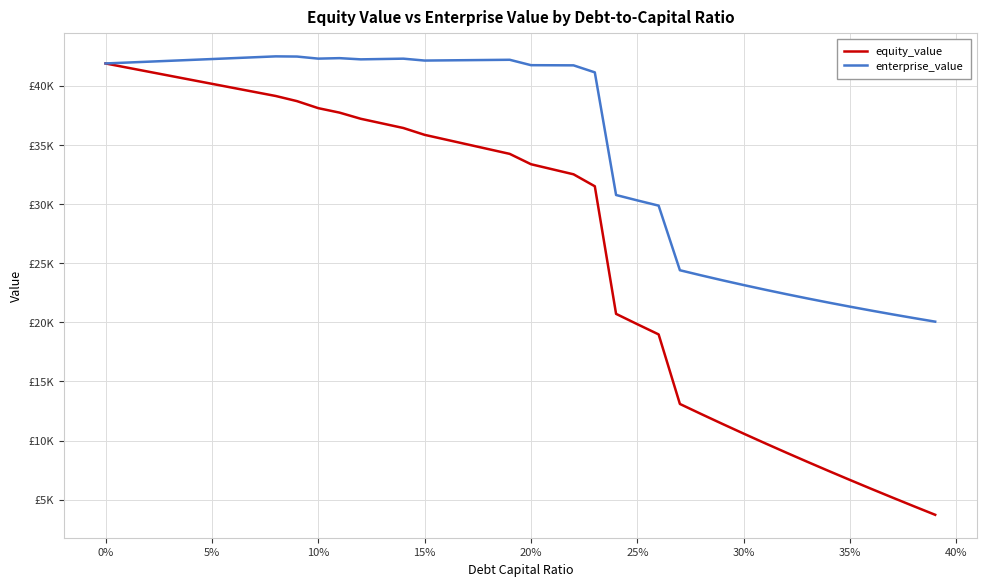

What are all the series names shown in the legend?

equity_value, enterprise_value